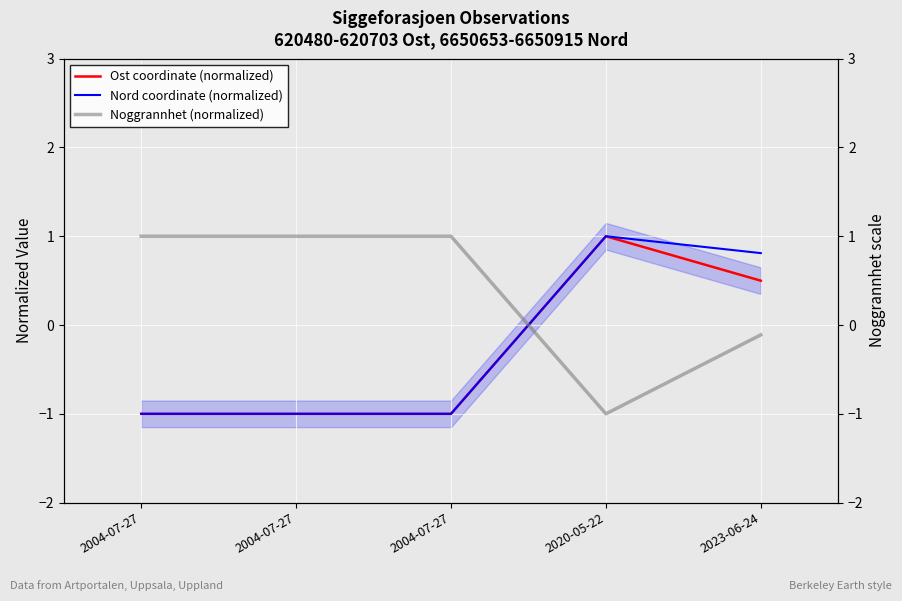

Between 2004-07-27 and 2004-07-27, which is larger?

2004-07-27